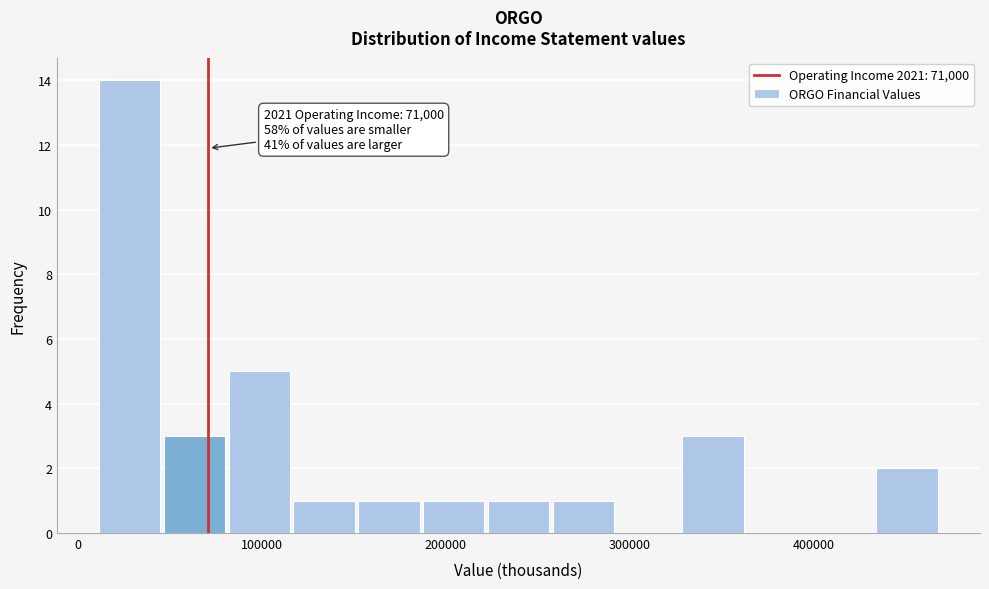

Read against the x-axis, roughly where is the centre of the tallest bar?

30000